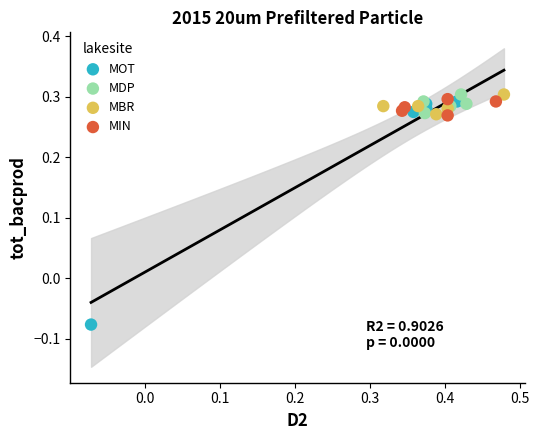

What are all the series names shown in the legend?

MOT, MDP, MBR, MIN